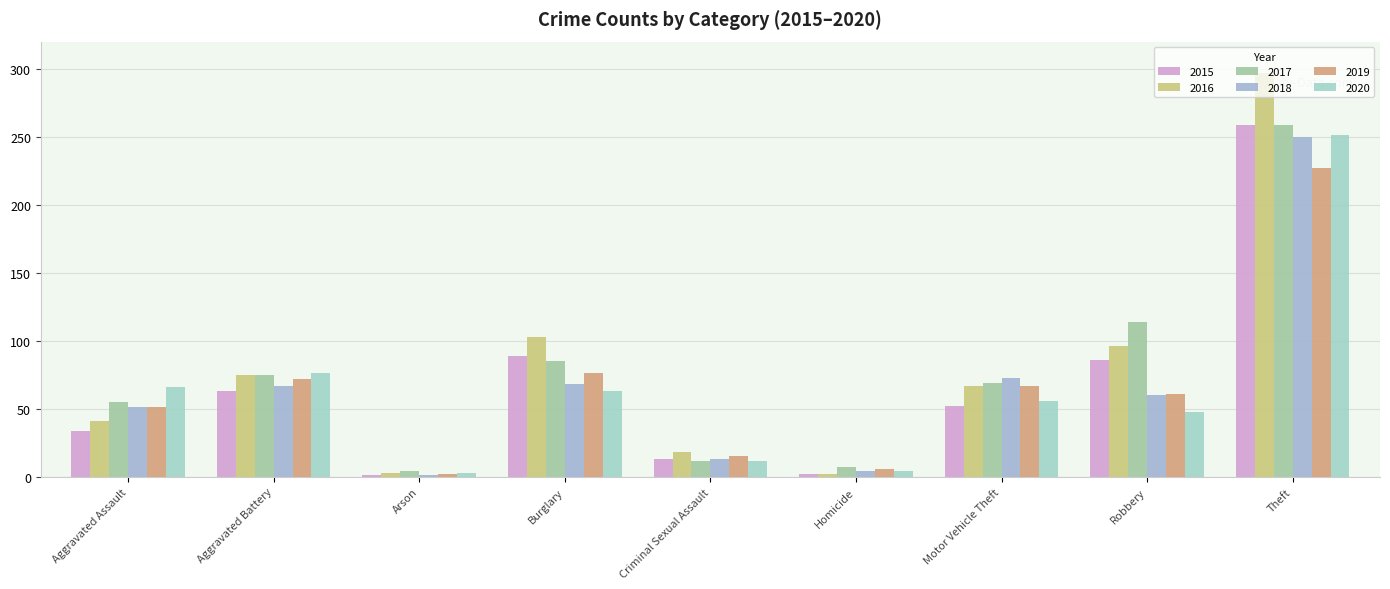

Which has a higher value, Theft or Arson?

Theft